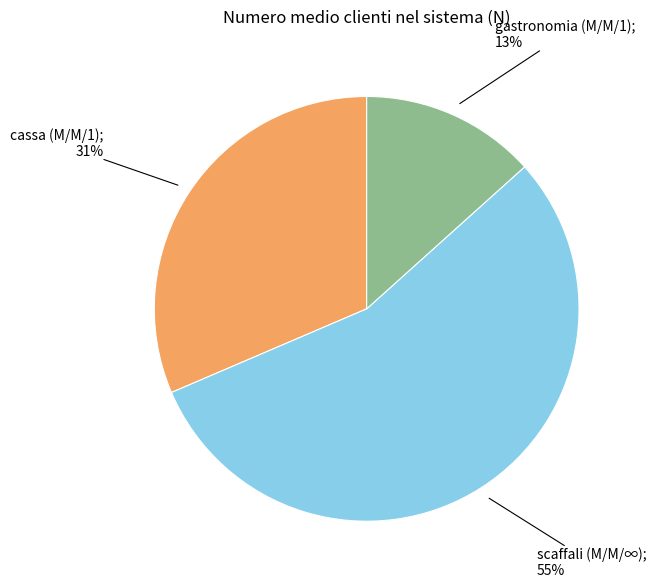

Is there a majority slice in this chart?

Yes